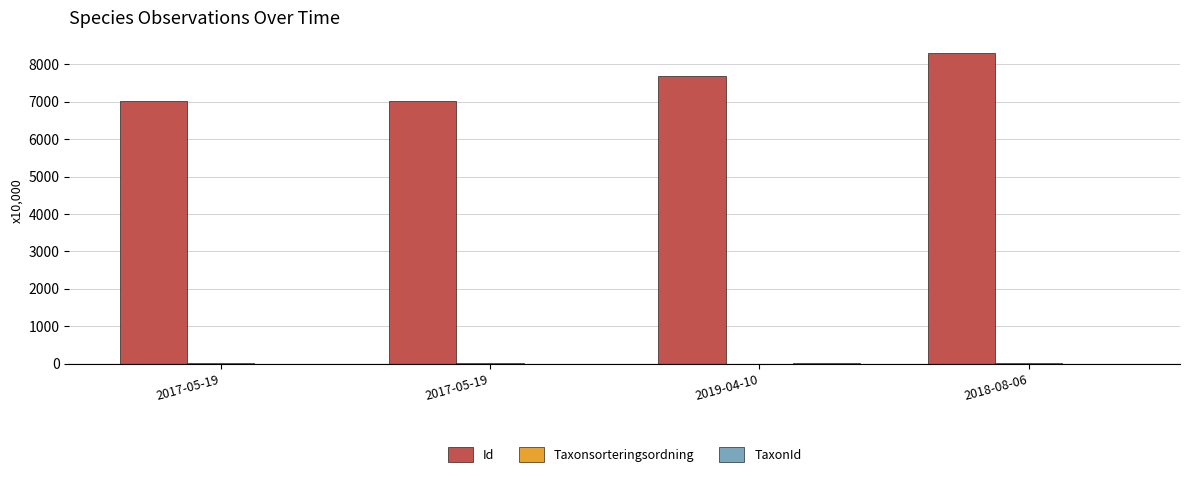

Which series has the largest total across all categories?

Id